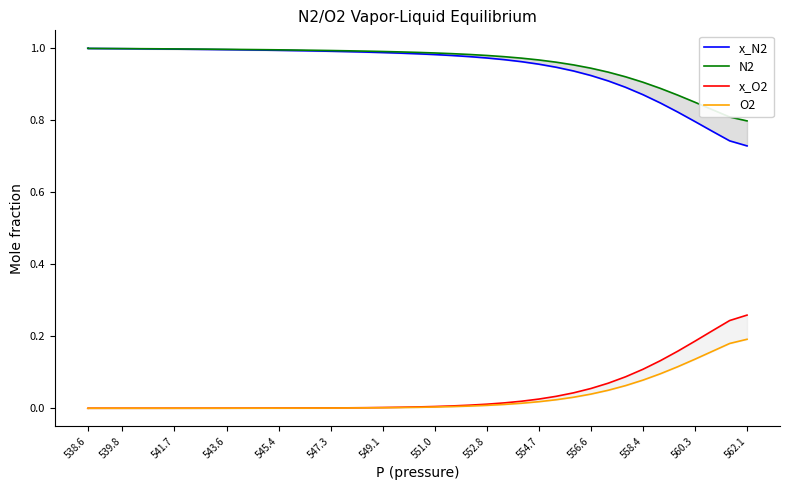

Which has a higher value, 552.8 or 543.6?

543.6